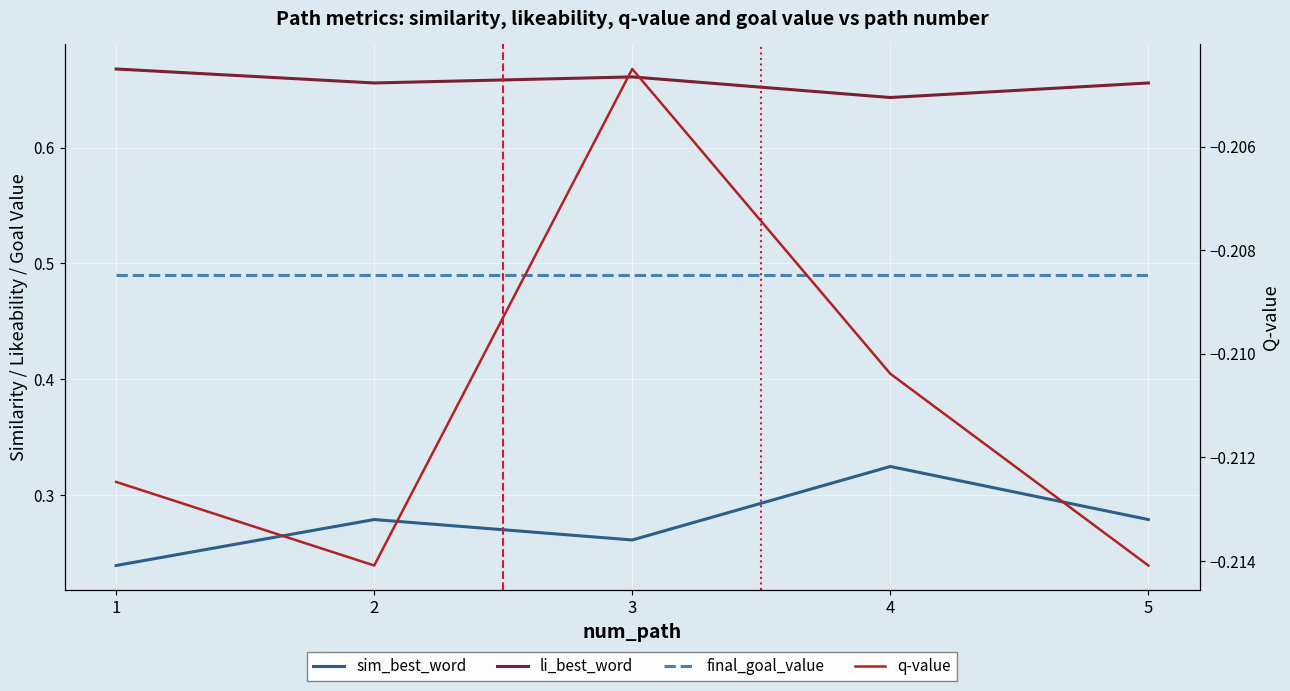

What is the sum of the final_goal_value values at 2 and 4?

1.0